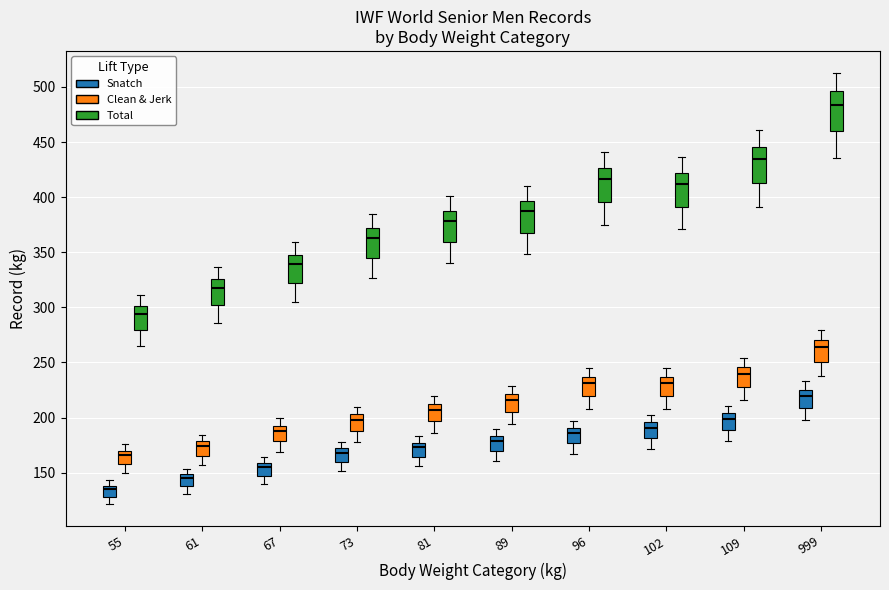

Which box has the highest median line?

999 (Total)